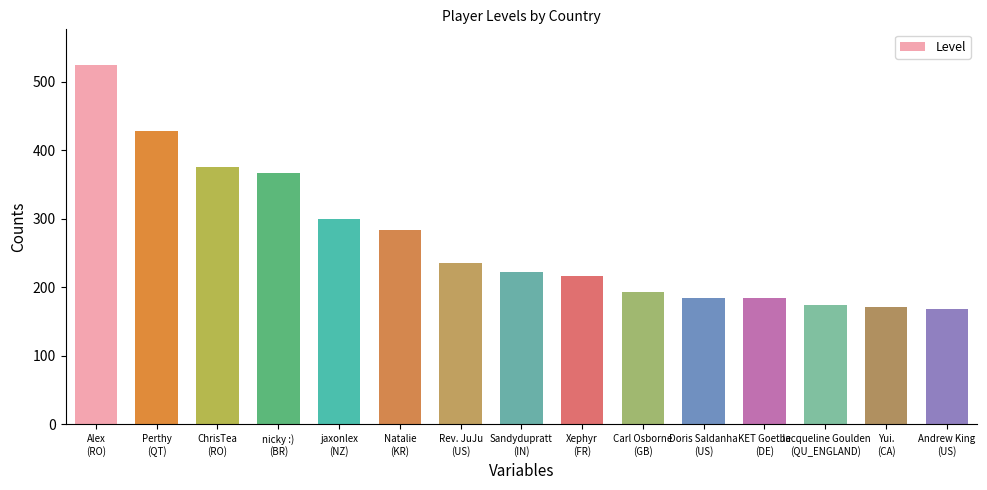

What is the minimum value shown in the chart?

168